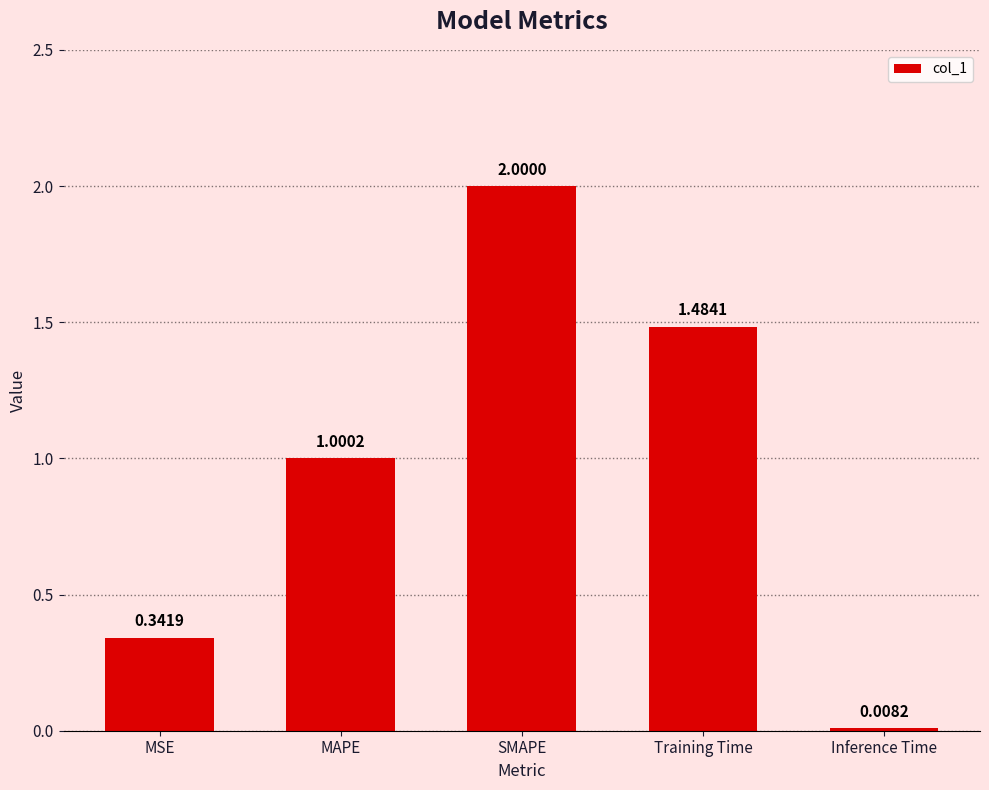

Rank the categories by value from highest to lowest.

SMAPE, Training Time, MAPE, MSE, Inference Time